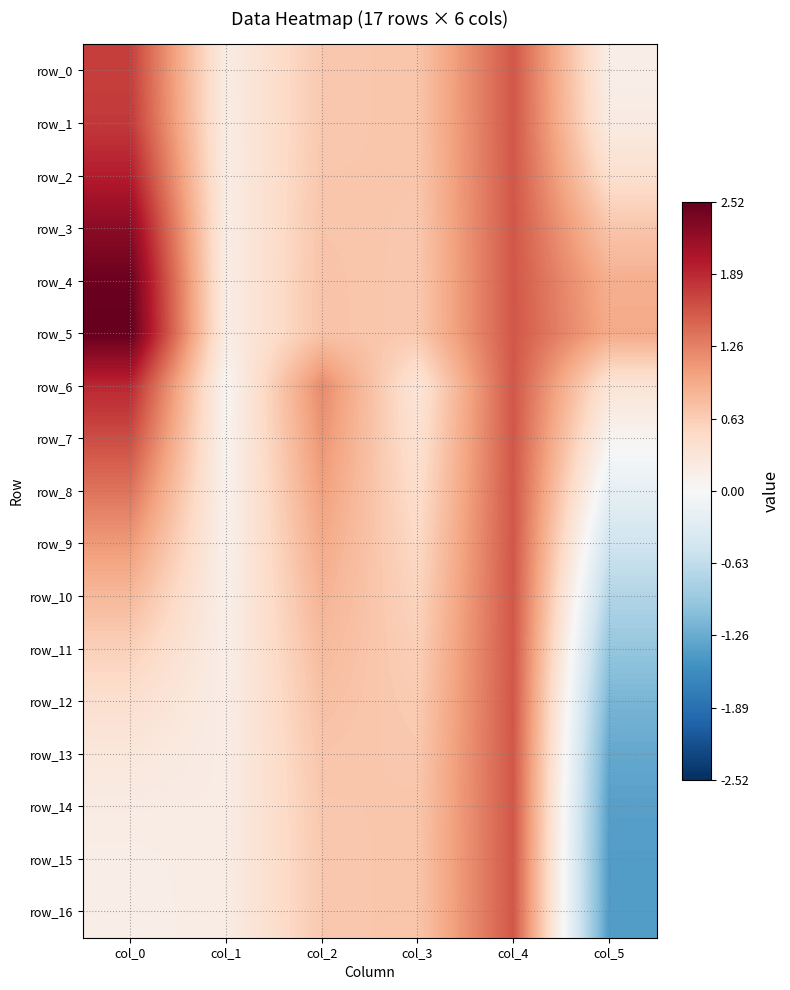

What is the difference between the second highest and minimum values in the row_8 series?

1.6